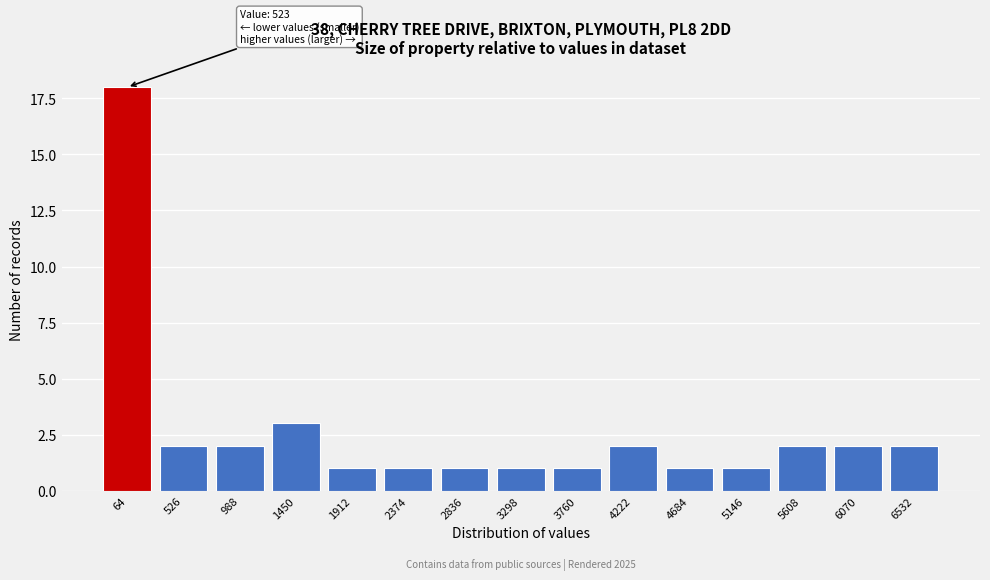

Reading left to right, transcribe all the data shown in this chart.

64=18	526=2	988=2	1450=3	1912=1	2374=1	2836=1	3298=1	3760=1	4222=2	4684=1	5146=1	5608=2	6070=2	6532=2